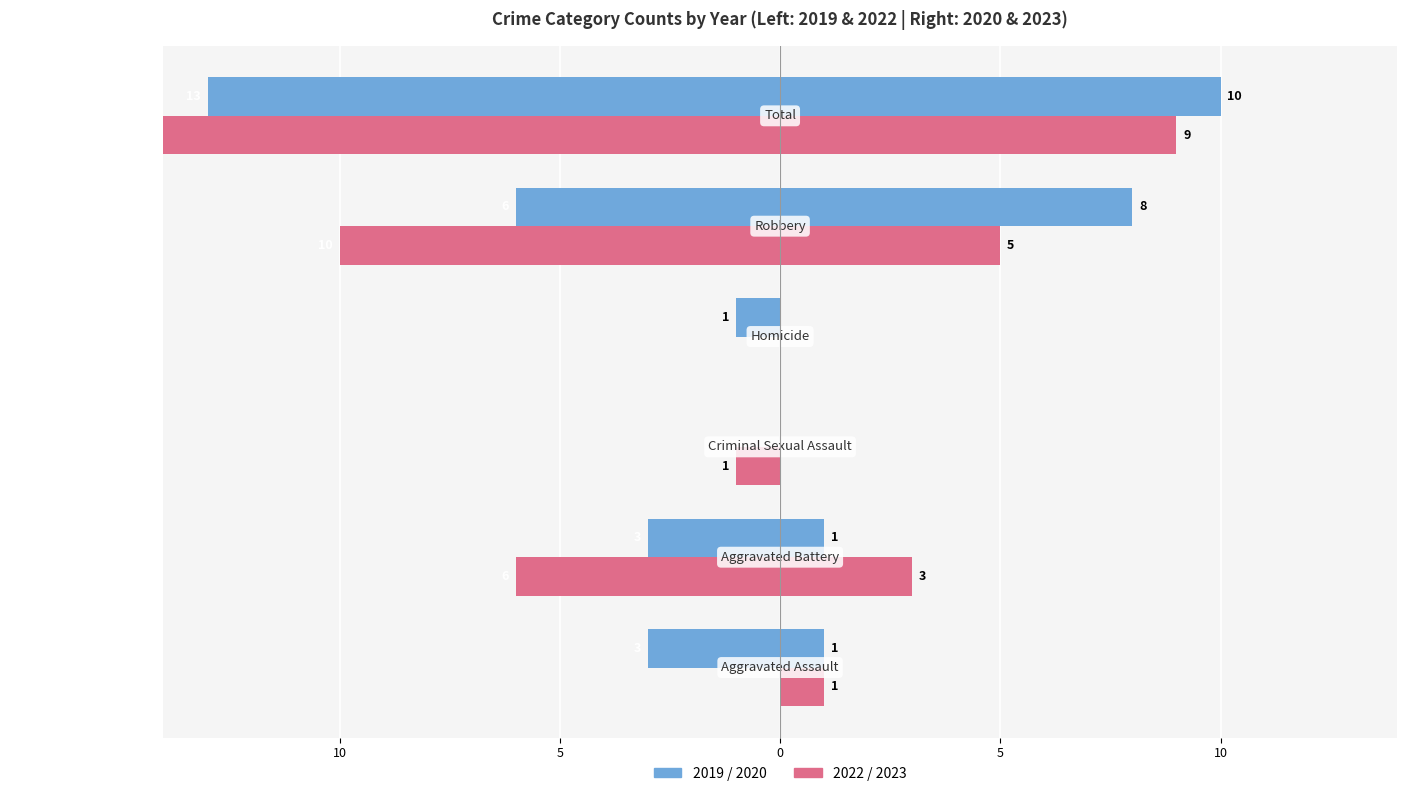

How many 2020 values are between 0 and 8?

5